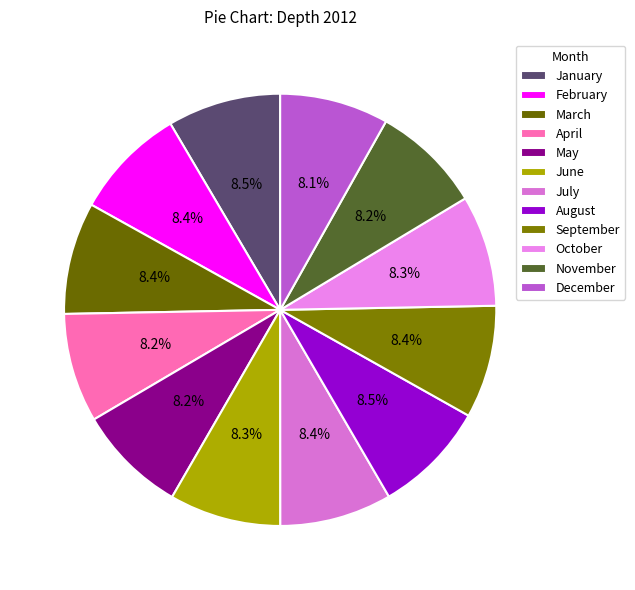

What is the total percentage of December and January?

16.6%